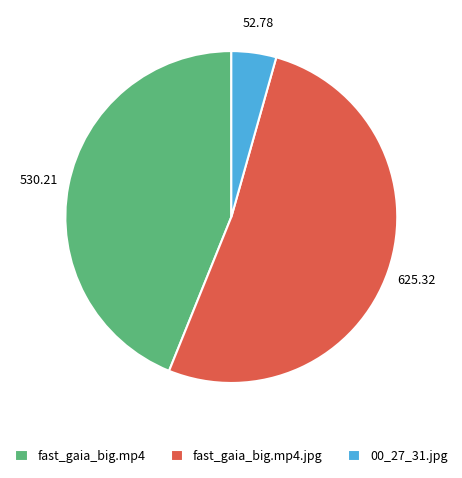

Does 00_27_31.jpg account for over 50% of the chart?

No